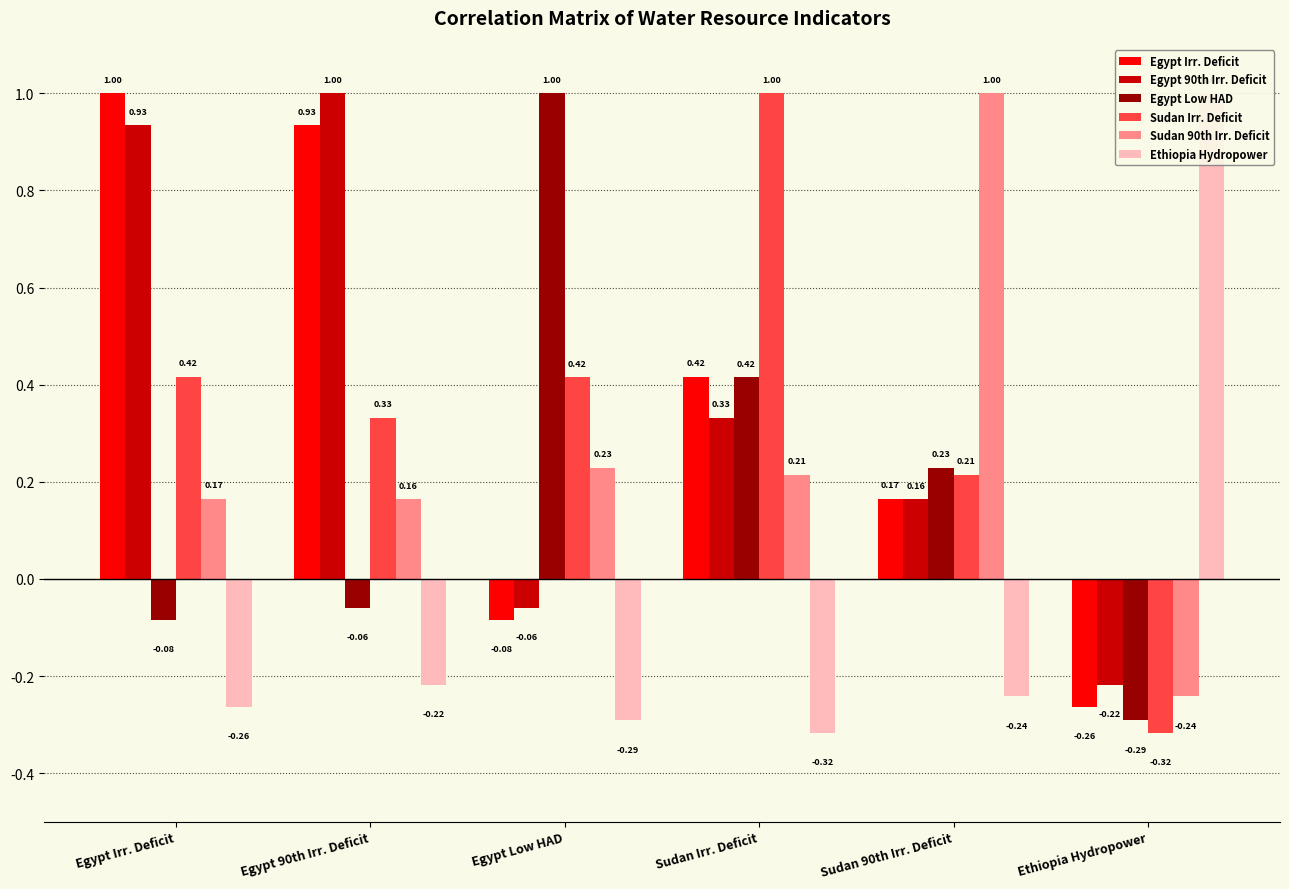

What is the average value of the Egypt 90th Irr. Deficit series?

0.4